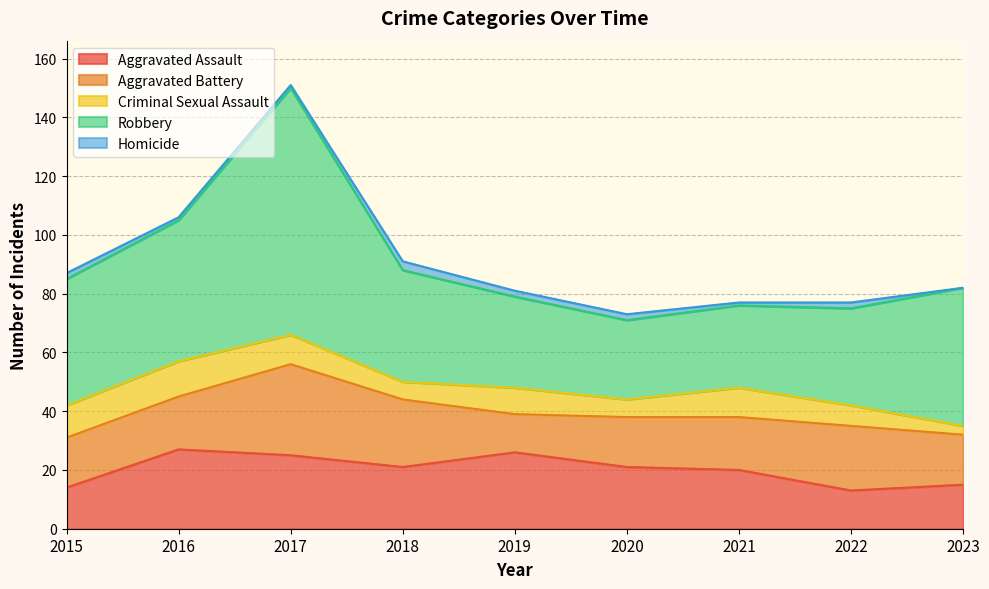

Reading right to left, what are all the values shown in this chart?

Aggravated Assault: 2023=15	2022=13	2021=20	2020=21	2019=26	2018=21	2017=25	2016=27	2015=14
Aggravated Battery: 2023=17	2022=22	2021=18	2020=17	2019=13	2018=23	2017=31	2016=18	2015=17
Criminal Sexual Assault: 2023=3	2022=7	2021=10	2020=6	2019=9	2018=6	2017=10	2016=12	2015=11
Robbery: 2023=47	2022=33	2021=28	2020=27	2019=31	2018=38	2017=84	2016=48	2015=43
Homicide: 2023=0	2022=2	2021=1	2020=2	2019=2	2018=3	2017=1	2016=1	2015=2